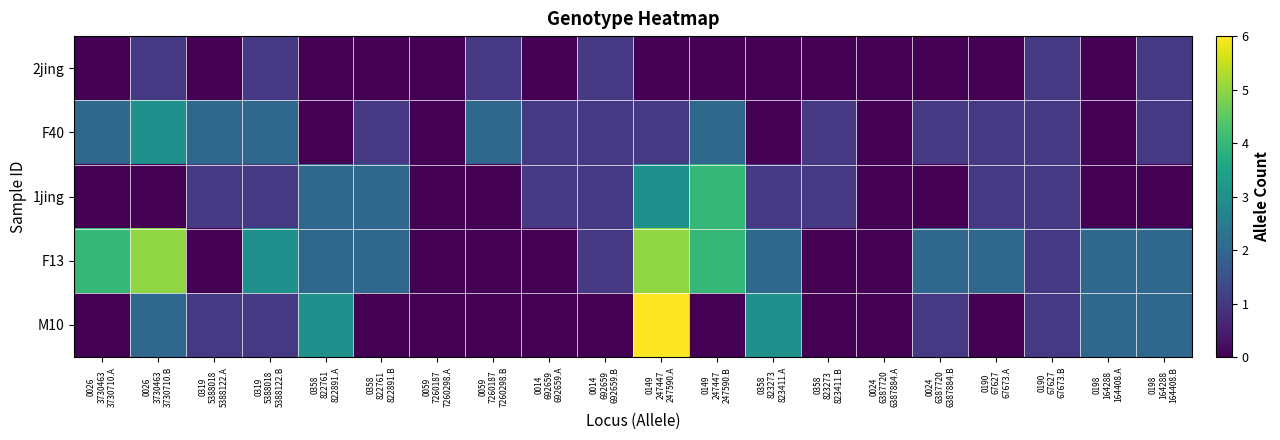

Reading right to left, list all the values displayed in this chart.

2jing: 0198
164288
164408.B=1	0198
164288
164408.A=0	0190
67627
67673.B=1	0190
67627
67673.A=0	0024
6387720
6387884.B=0	0024
6387720
6387884.A=0	0358
823273
823411.B=0	0358
823273
823411.A=0	0149
247447
247590.B=0	0149
247447
247590.A=0	0014
692659
692659.B=1	0014
692659
692659.A=0	0059
7260187
7260298.B=1	0059
7260187
7260298.A=0	0358
822761
822891.B=0	0358
822761
822891.A=0	0319
5388018
5388122.B=1	0319
5388018
5388122.A=0	0026
3730463
3730710.B=1	0026
3730463
3730710.A=0
F40: 0198
164288
164408.B=1	0198
164288
164408.A=0	0190
67627
67673.B=1	0190
67627
67673.A=1	0024
6387720
6387884.B=1	0024
6387720
6387884.A=0	0358
823273
823411.B=1	0358
823273
823411.A=0	0149
247447
247590.B=2	0149
247447
247590.A=1	0014
692659
692659.B=1	0014
692659
692659.A=1	0059
7260187
7260298.B=2	0059
7260187
7260298.A=0	0358
822761
822891.B=1	0358
822761
822891.A=0	0319
5388018
5388122.B=2	0319
5388018
5388122.A=2	0026
3730463
3730710.B=3	0026
3730463
3730710.A=2
1jing: 0198
164288
164408.B=0	0198
164288
164408.A=0	0190
67627
67673.B=1	0190
67627
67673.A=1	0024
6387720
6387884.B=0	0024
6387720
6387884.A=0	0358
823273
823411.B=1	0358
823273
823411.A=1	0149
247447
247590.B=4	0149
247447
247590.A=3	0014
692659
692659.B=1	0014
692659
692659.A=1	0059
7260187
7260298.B=0	0059
7260187
7260298.A=0	0358
822761
822891.B=2	0358
822761
822891.A=2	0319
5388018
5388122.B=1	0319
5388018
5388122.A=1	0026
3730463
3730710.B=0	0026
3730463
3730710.A=0
F13: 0198
164288
164408.B=2	0198
164288
164408.A=2	0190
67627
67673.B=1	0190
67627
67673.A=2	0024
6387720
6387884.B=2	0024
6387720
6387884.A=0	0358
823273
823411.B=0	0358
823273
823411.A=2	0149
247447
247590.B=4	0149
247447
247590.A=5	0014
692659
692659.B=1	0014
692659
692659.A=0	0059
7260187
7260298.B=0	0059
7260187
7260298.A=0	0358
822761
822891.B=2	0358
822761
822891.A=2	0319
5388018
5388122.B=3	0319
5388018
5388122.A=0	0026
3730463
3730710.B=5	0026
3730463
3730710.A=4
M10: 0198
164288
164408.B=2	0198
164288
164408.A=2	0190
67627
67673.B=1	0190
67627
67673.A=0	0024
6387720
6387884.B=1	0024
6387720
6387884.A=0	0358
823273
823411.B=0	0358
823273
823411.A=3	0149
247447
247590.B=0	0149
247447
247590.A=6	0014
692659
692659.B=0	0014
692659
692659.A=0	0059
7260187
7260298.B=0	0059
7260187
7260298.A=0	0358
822761
822891.B=0	0358
822761
822891.A=3	0319
5388018
5388122.B=1	0319
5388018
5388122.A=1	0026
3730463
3730710.B=2	0026
3730463
3730710.A=0